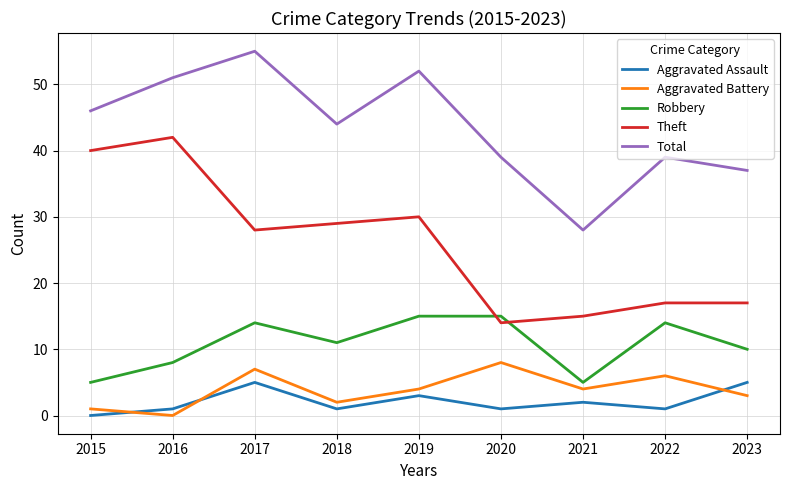

How many Aggravated Battery values are between 2 and 6?

5